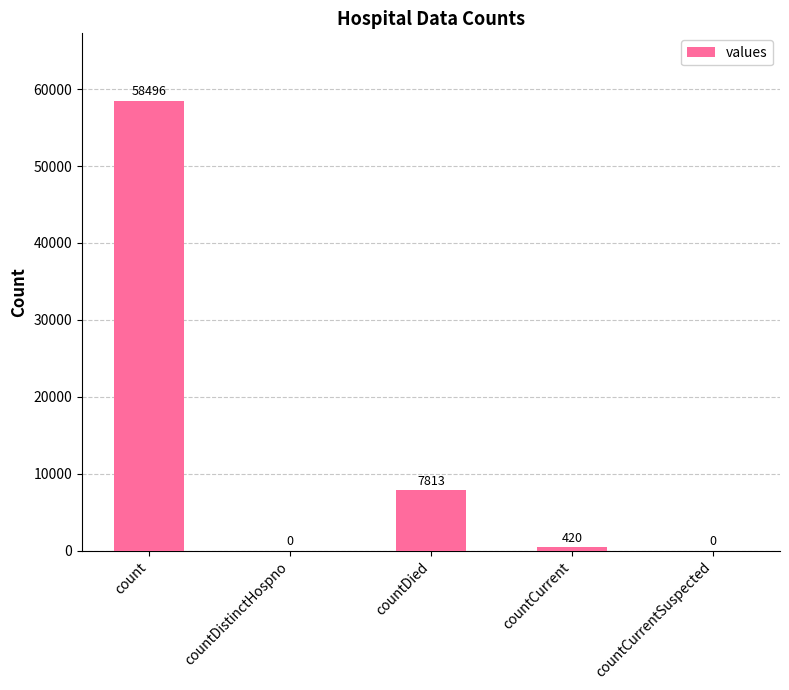

Which has a higher value, countDied or countCurrent?

countDied